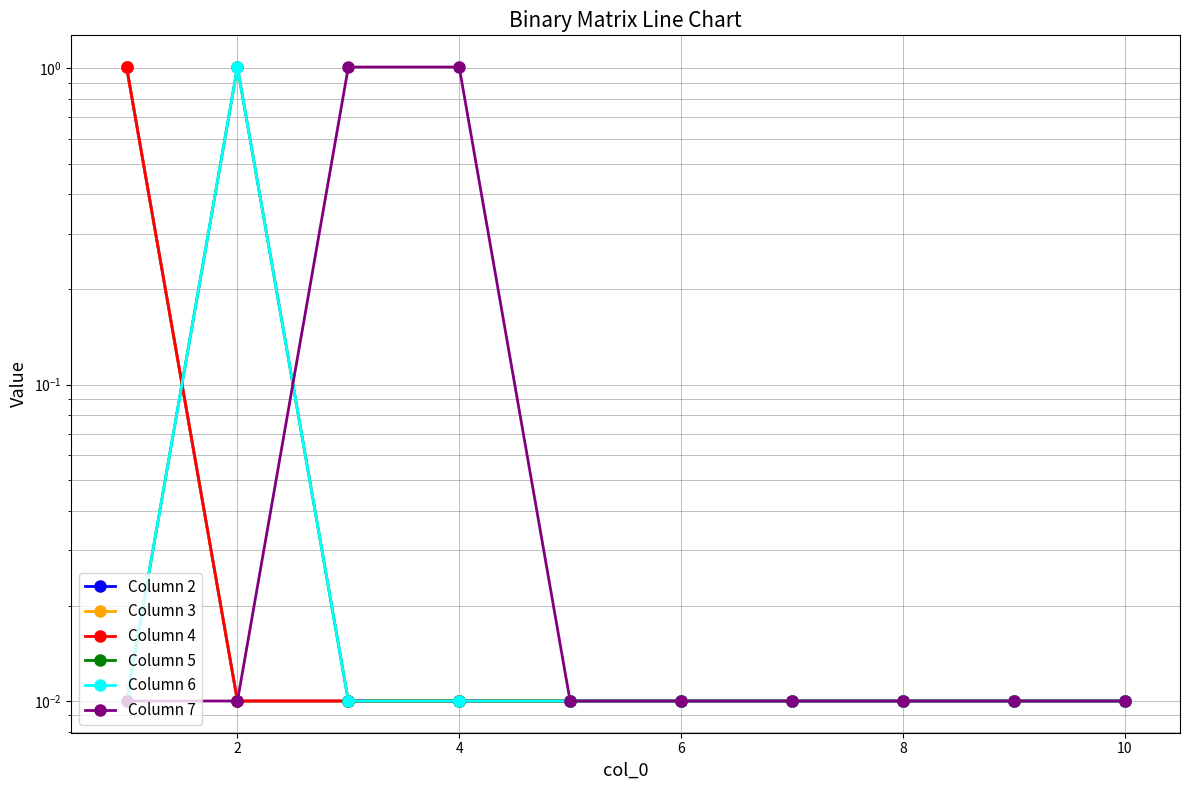

The value of Column 2 at 0 is 0.3. True or false?

False